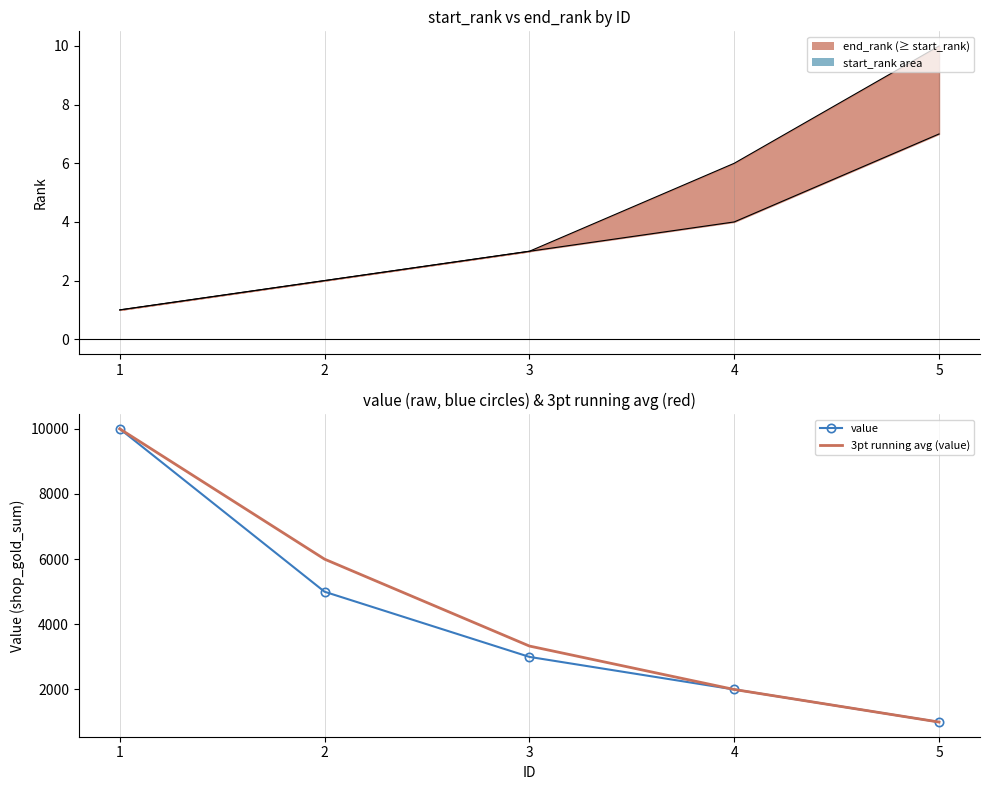

What is the maximum value shown in the chart?

10000.0